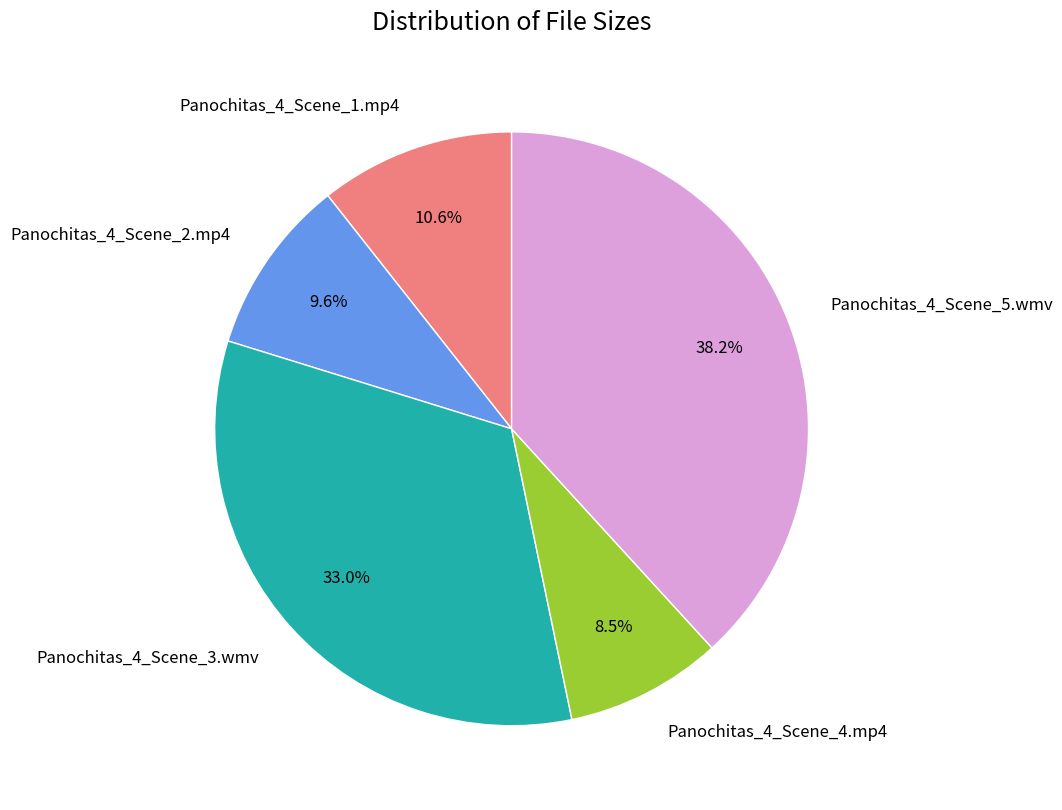

How many slices are in this pie chart?

5